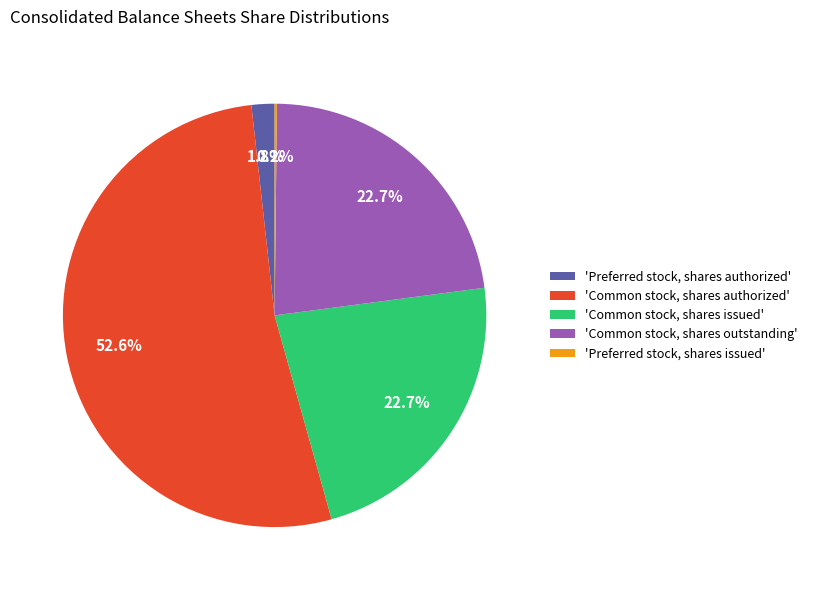

Is there a majority slice in this chart?

Yes